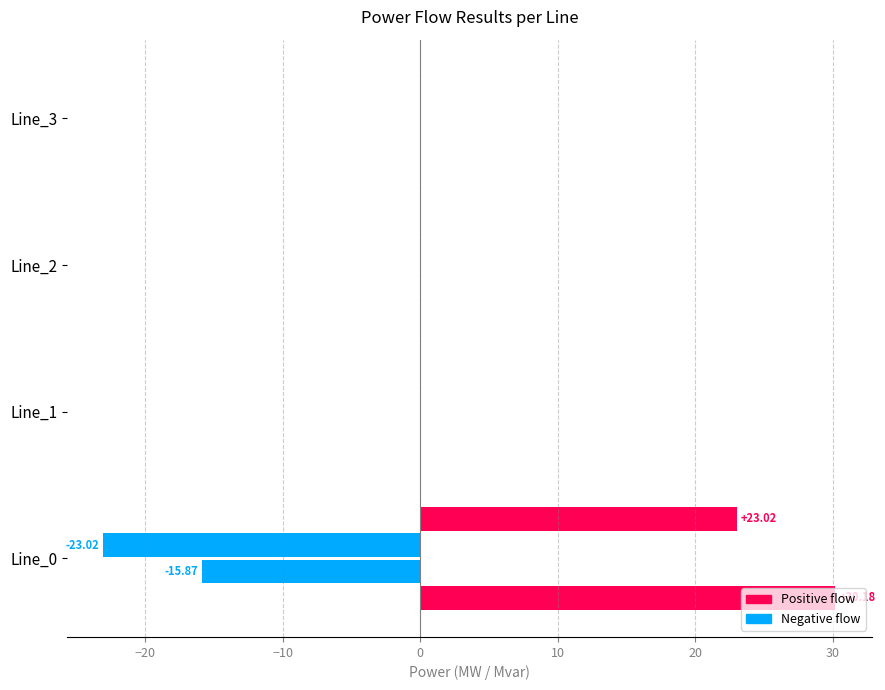

How many distinct data groups are displayed?

4